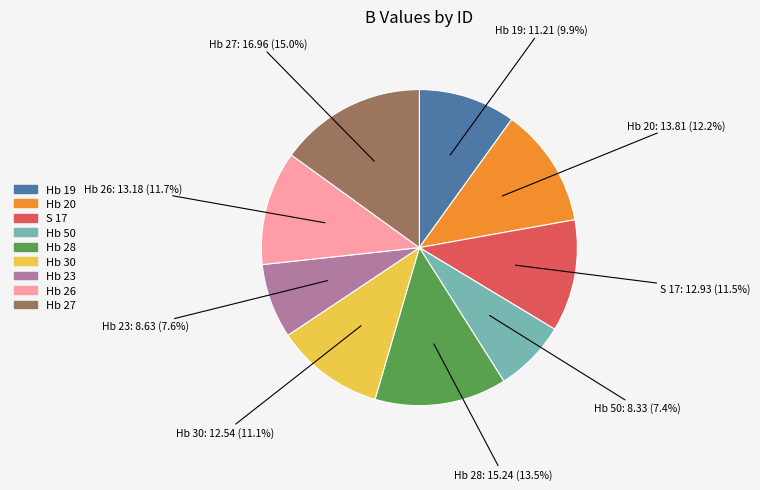

Between Hb 27 and Hb 26, which is larger?

Hb 27